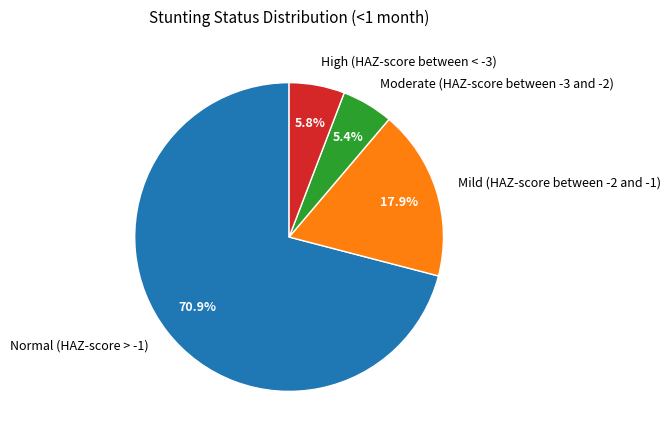

How many slices are in this pie chart?

4